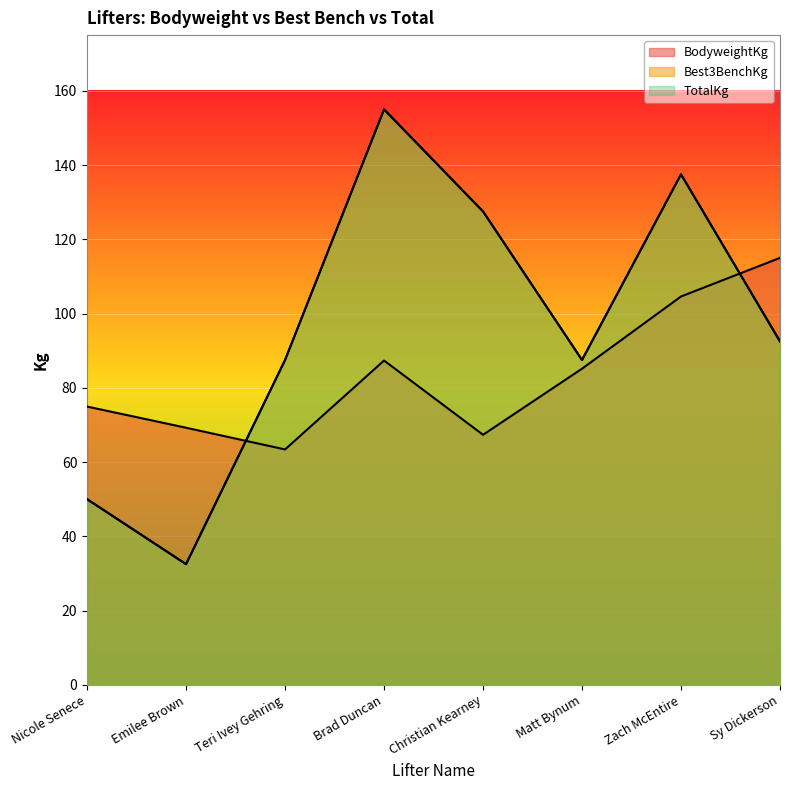

At which category does the chart reach its minimum across all series?

Emilee Brown